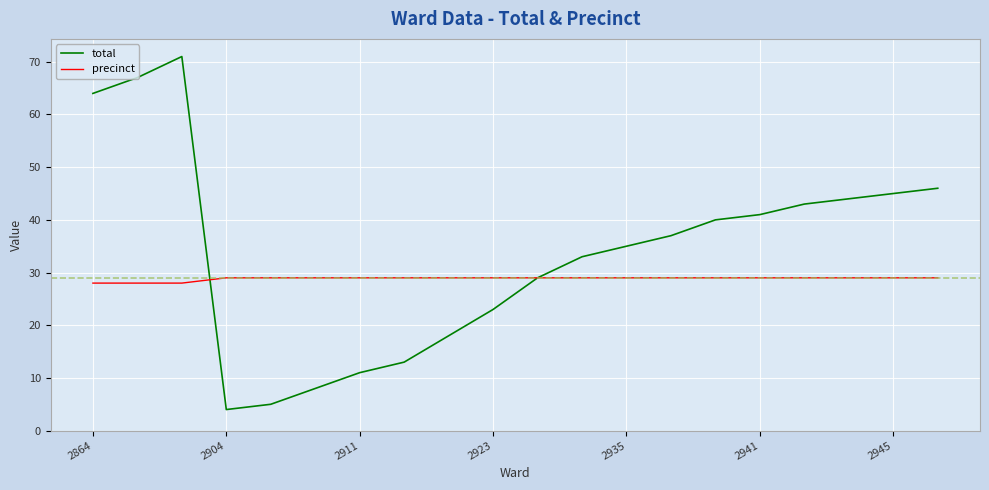

How many precinct values are between 29 and 30?

17